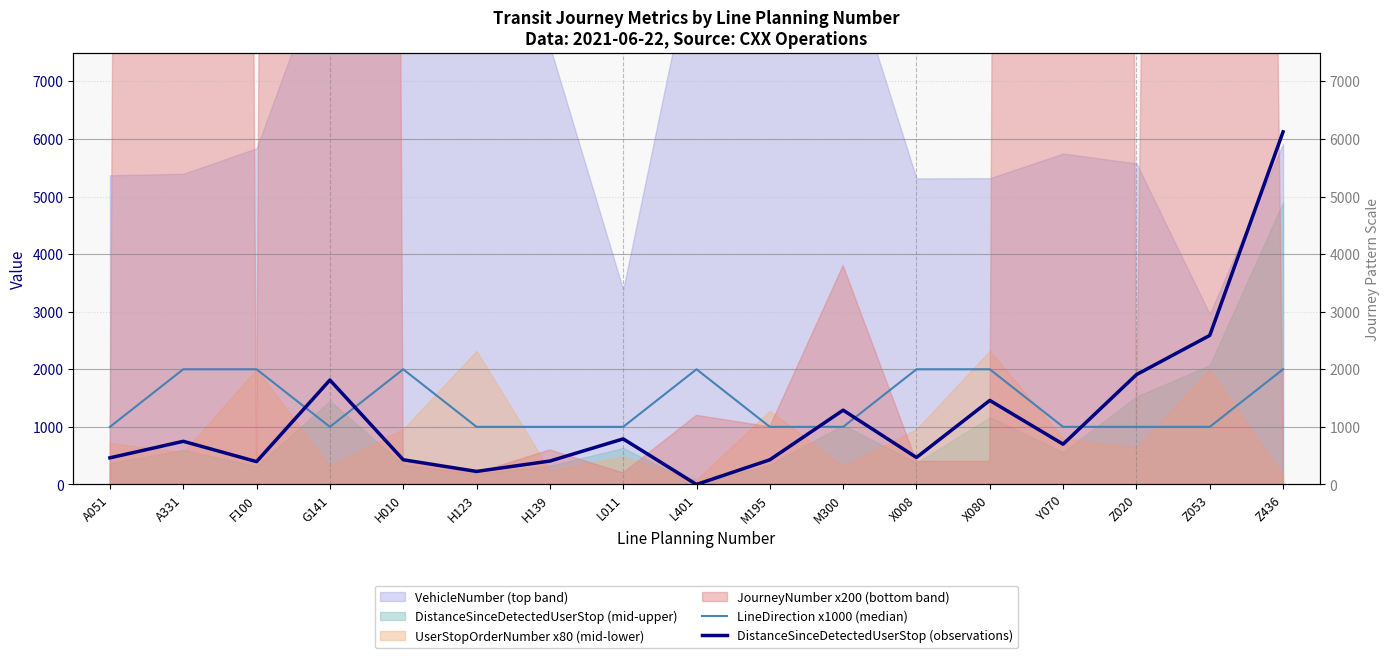

How many categories are shown in the chart?

17